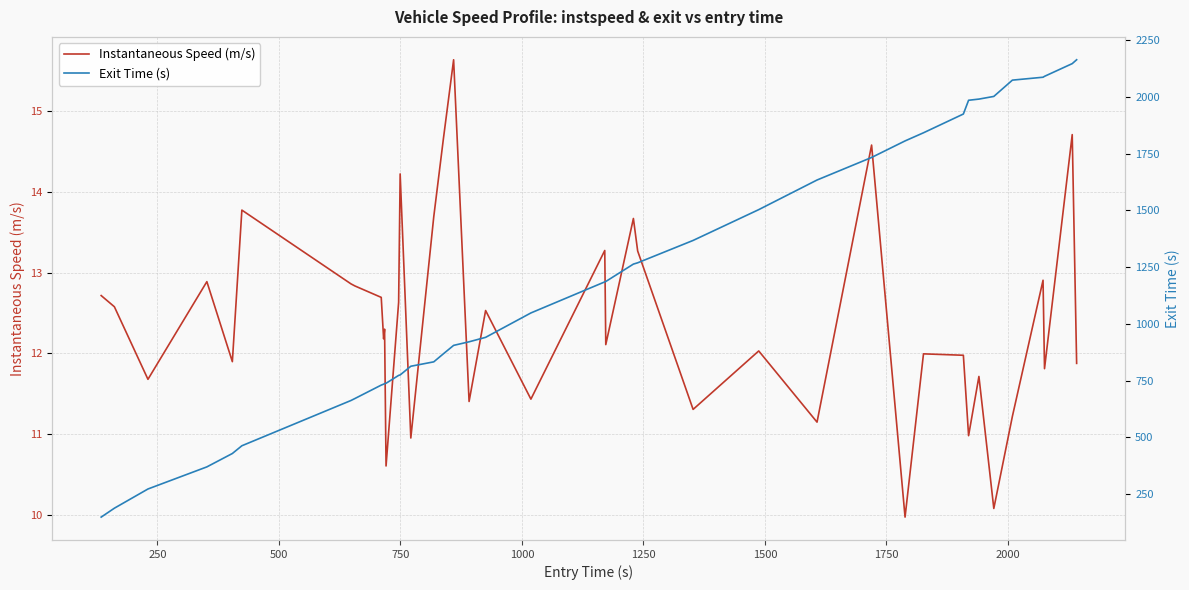

True or false: Exit Time (s) and Instantaneous Speed (m/s) intersect in this chart.

False